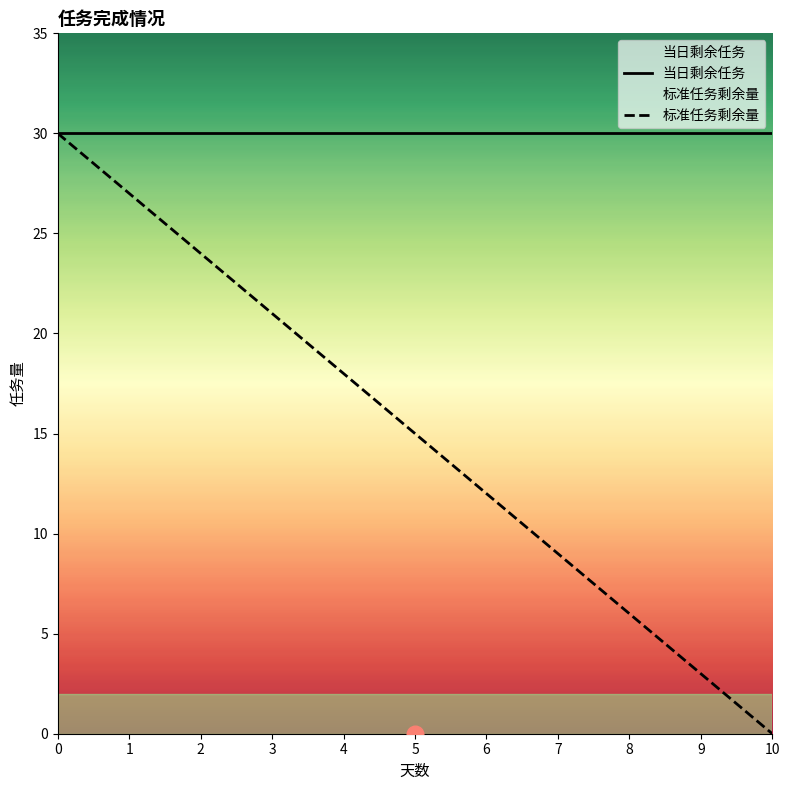

True or false: 标准任务剩余量 has a value of 18 at 4.

True